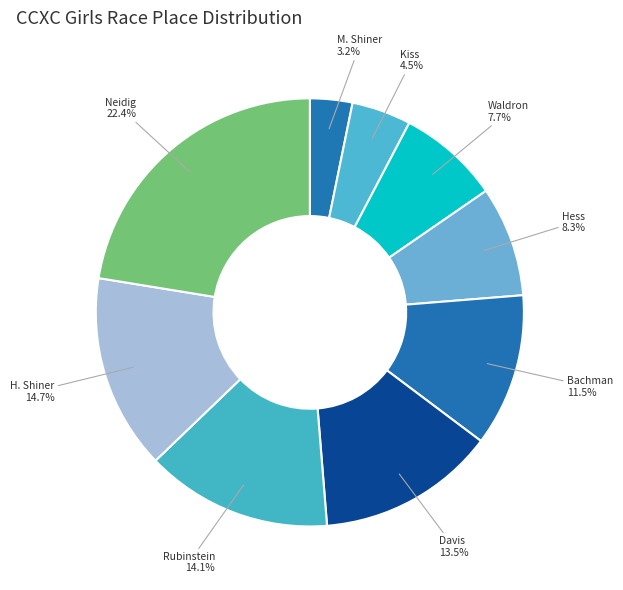

The Neidig slice represents 14% of the pie. True or false?

False